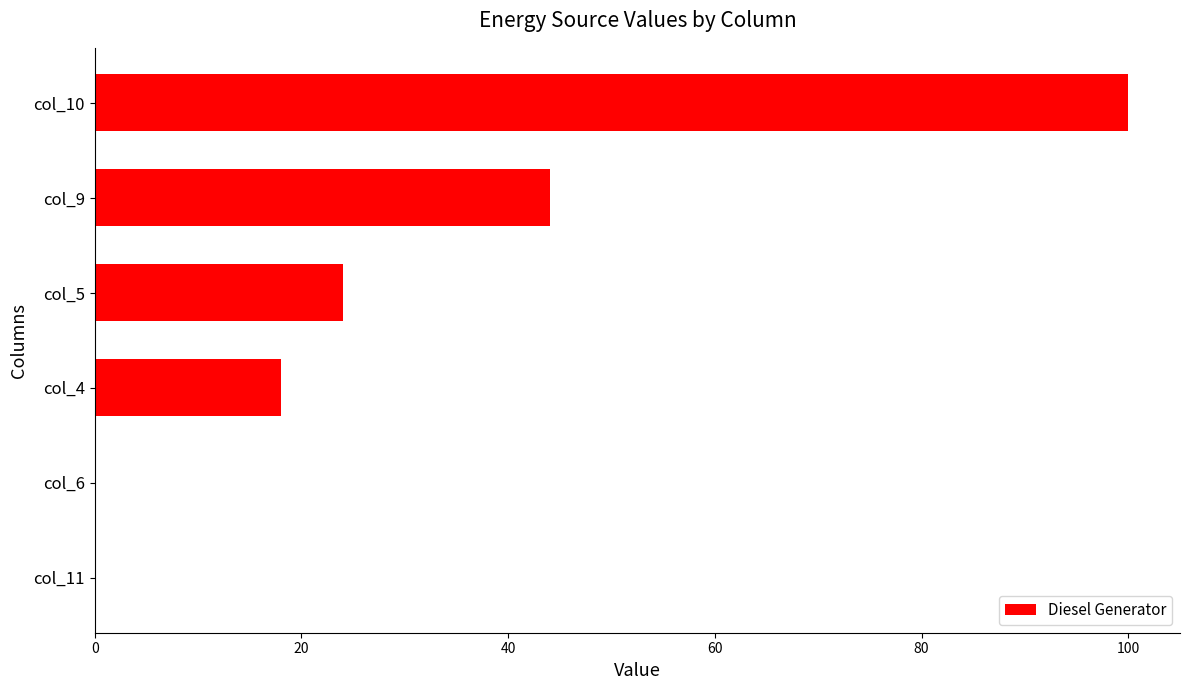

True or false: the data shows 58 at col_10.

False